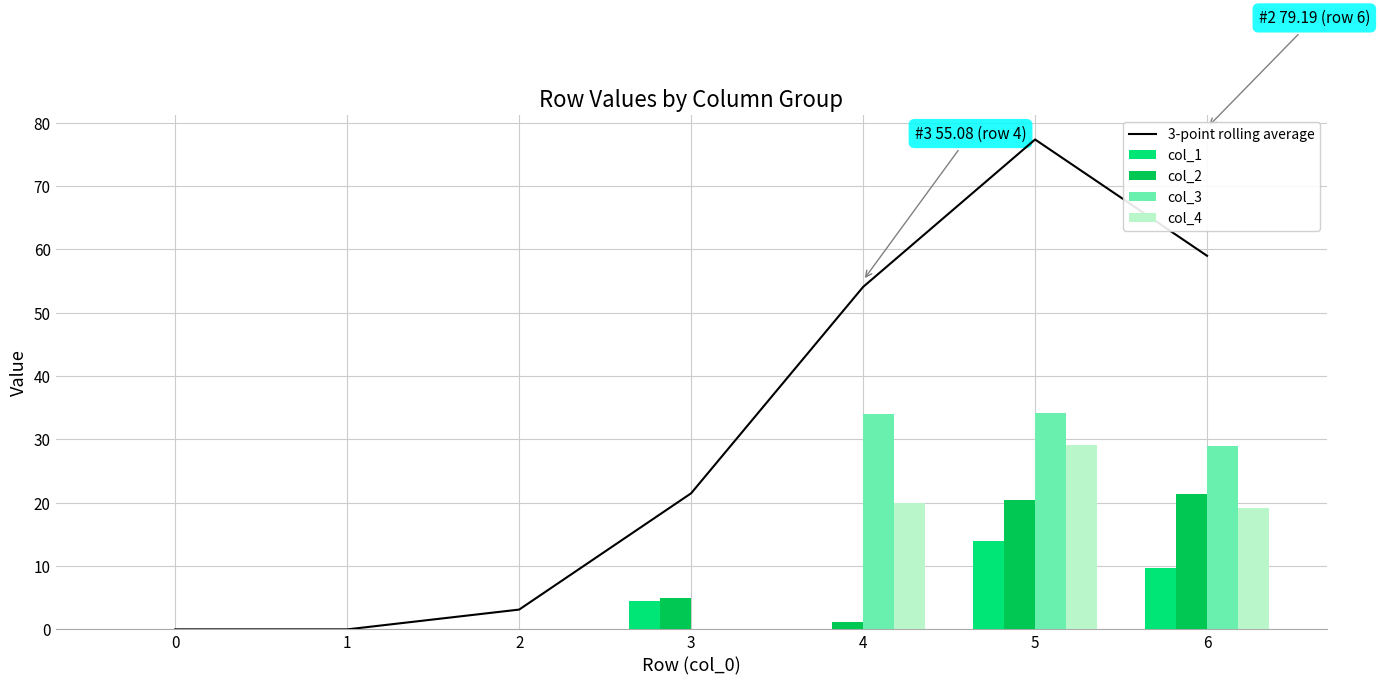

Are the bars horizontal?

No